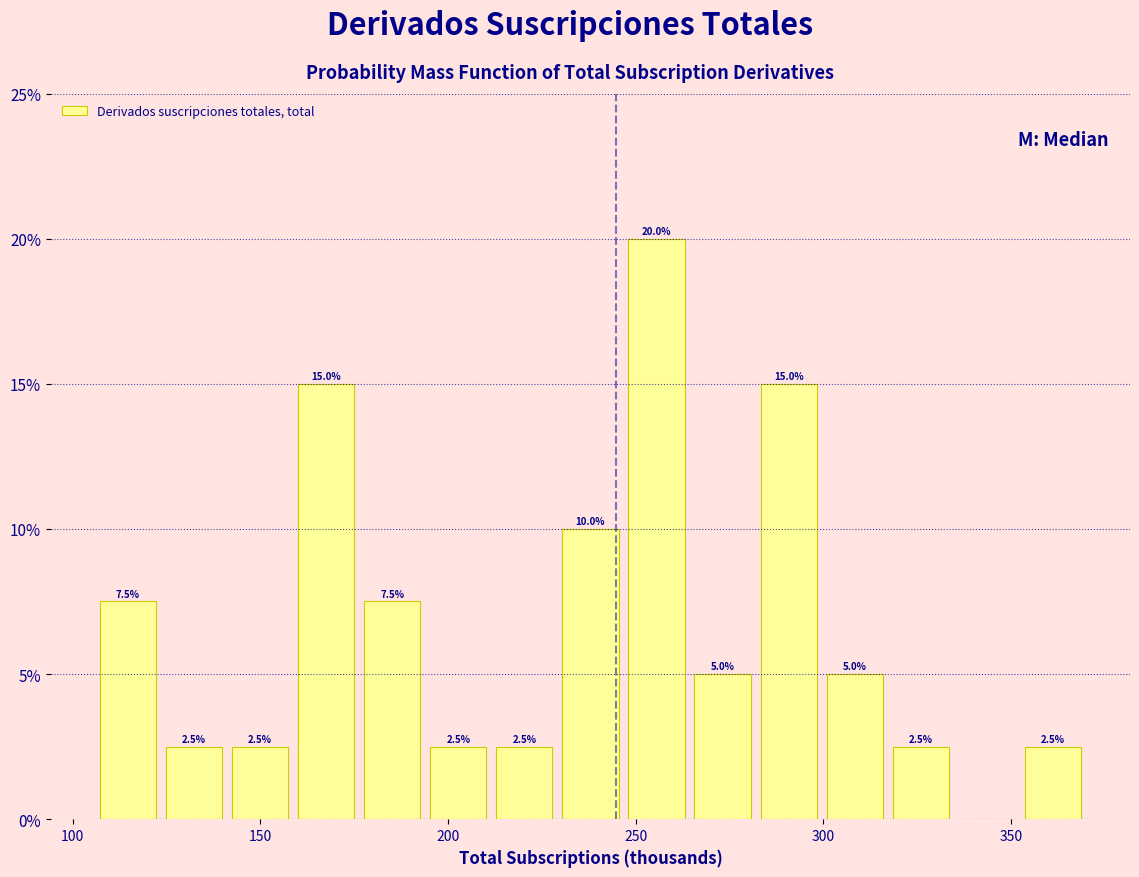

Around what value on the x-axis is the tallest bar? Give the approximate position of its centre, as read against the axis.

255